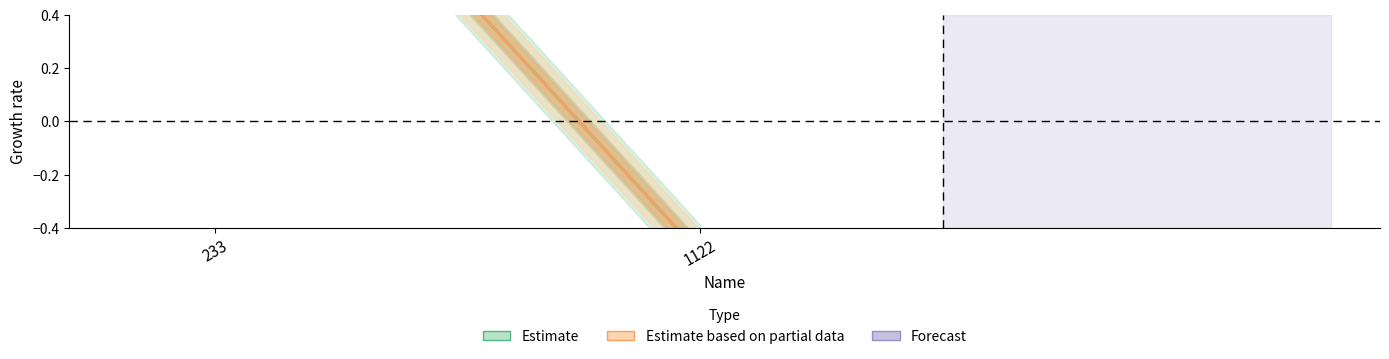

How many data points in Estimate (Age) are above 1?

1